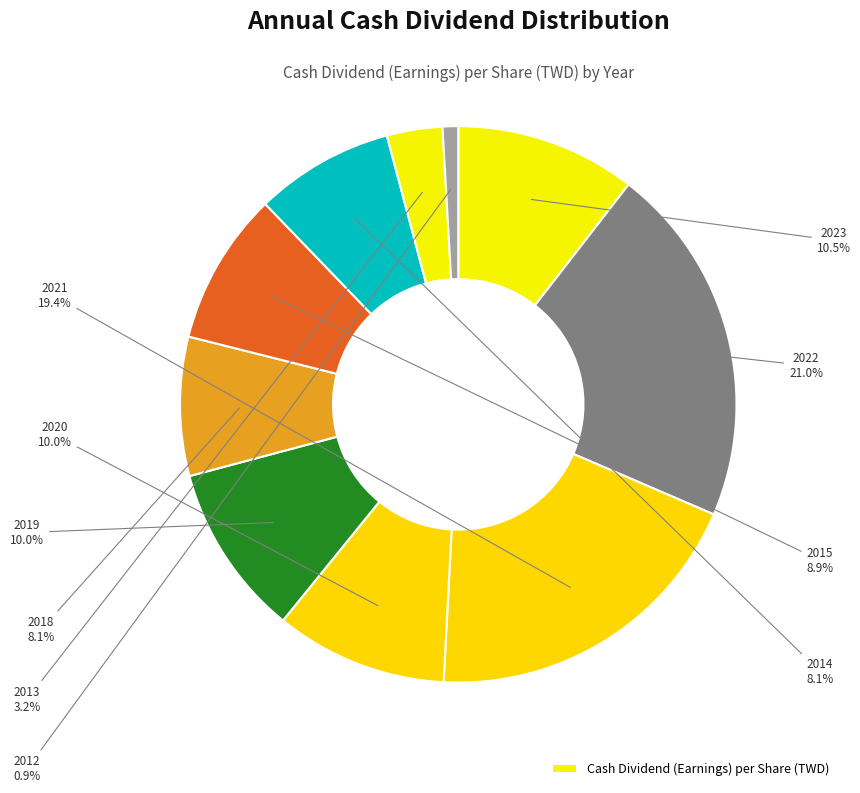

Count the number of slices in the pie.

10